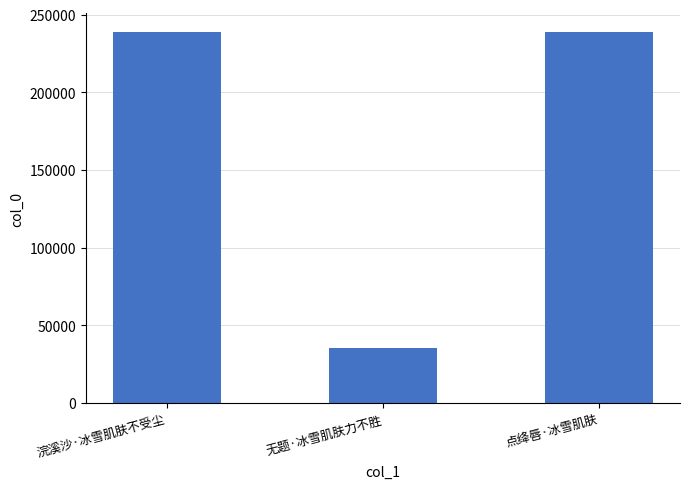

What is the change in value from 浣溪沙·冰雪肌肤不受尘 to 无题·冰雪肌肤力不胜?

-203512